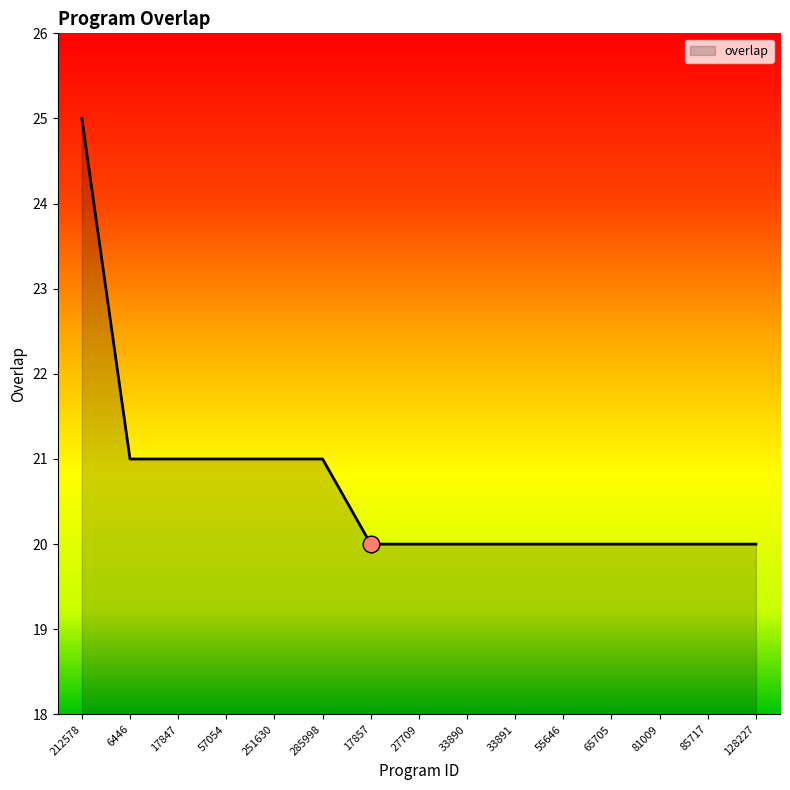

What is the maximum value shown in the chart?

25